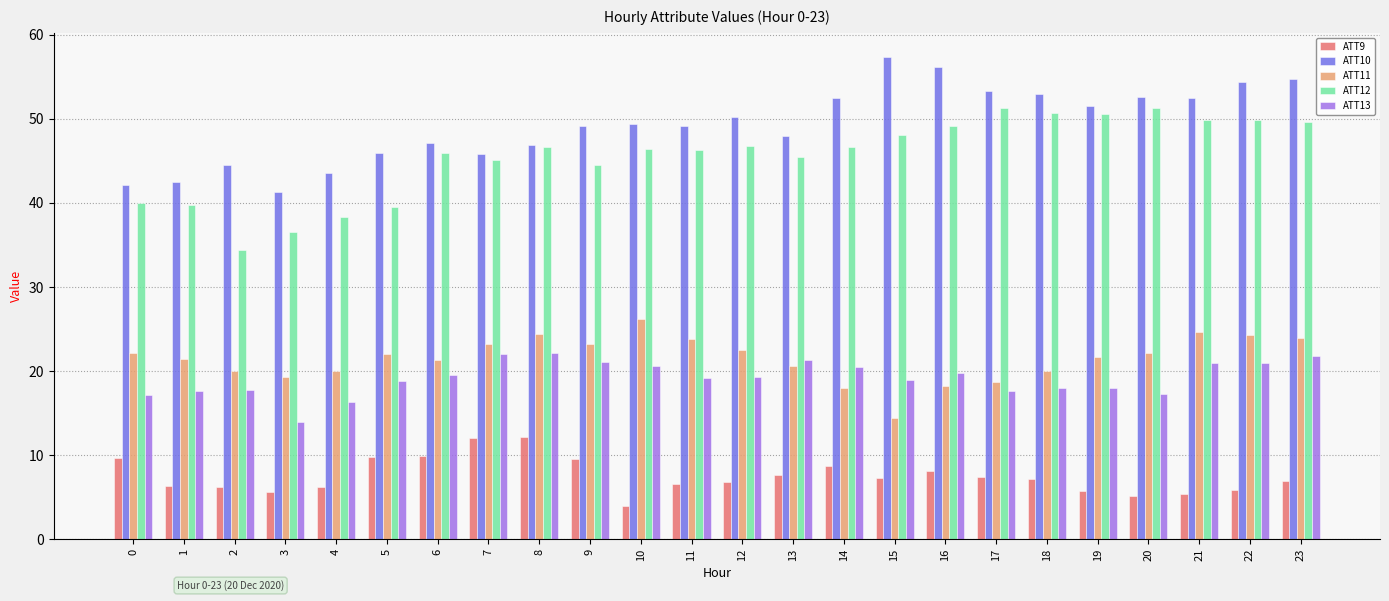

How many distinct data groups are displayed?

5